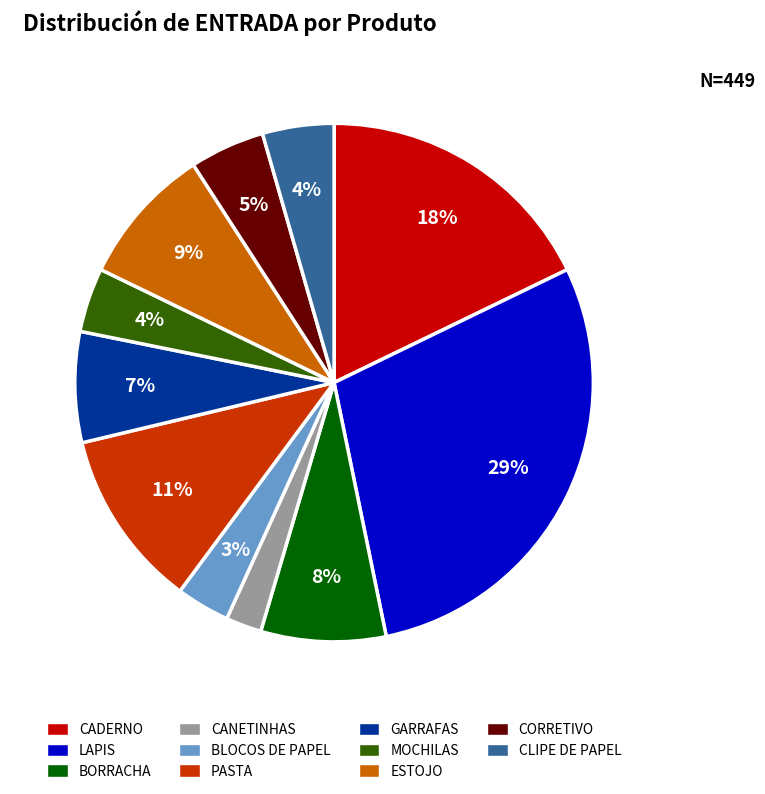

To the nearest percent, what percentage of the pie is LAPIS?

29%